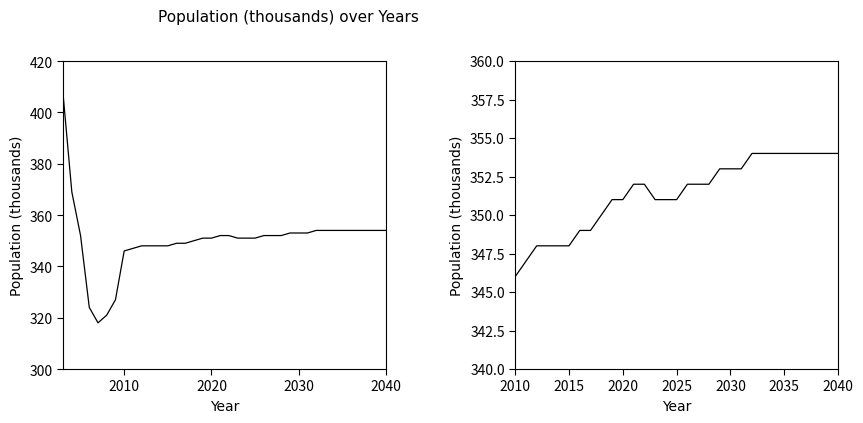

Read the value at 2005, to the nearest 10.

350